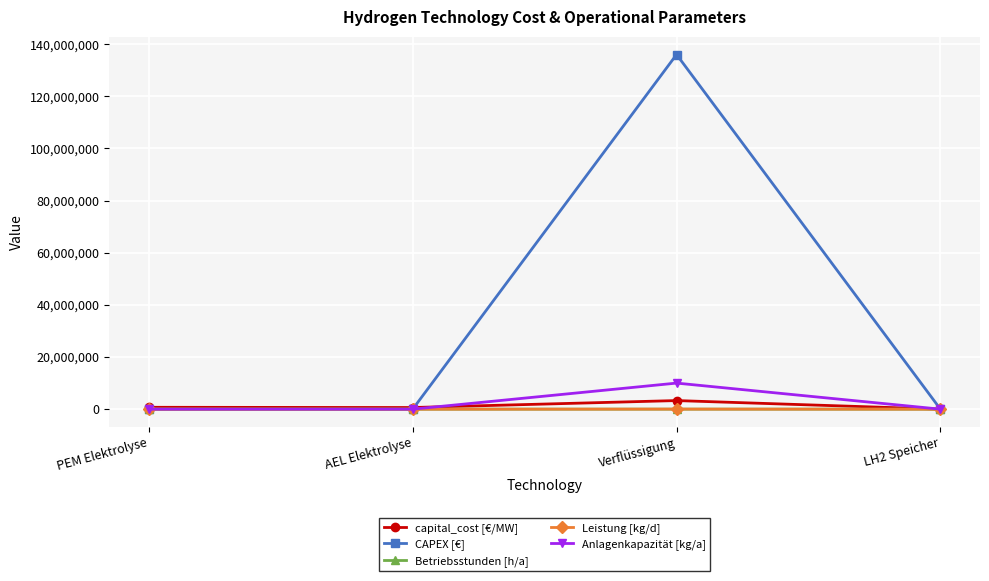

Which series has the widest spread of values?

CAPEX [€]